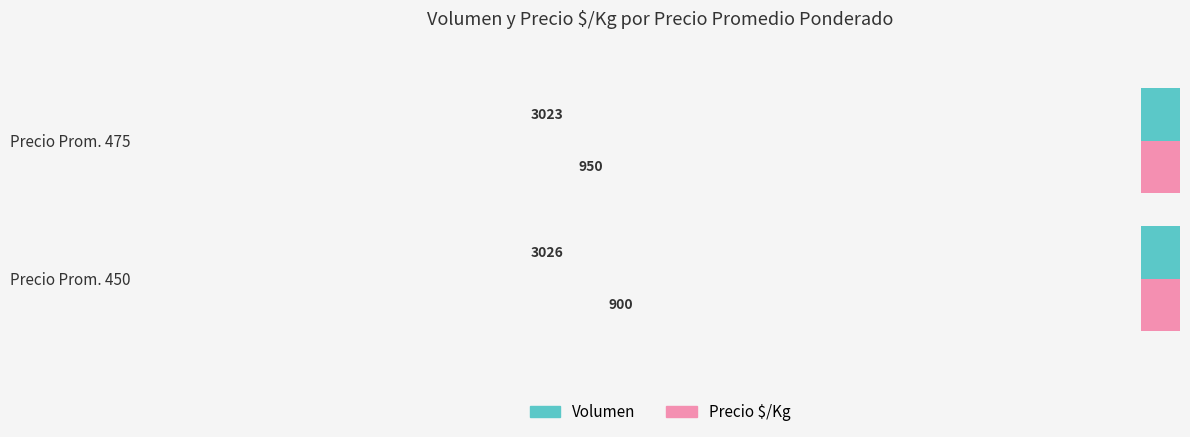

Rank the categories by Precio $/Kg value from lowest to highest.

0, 1